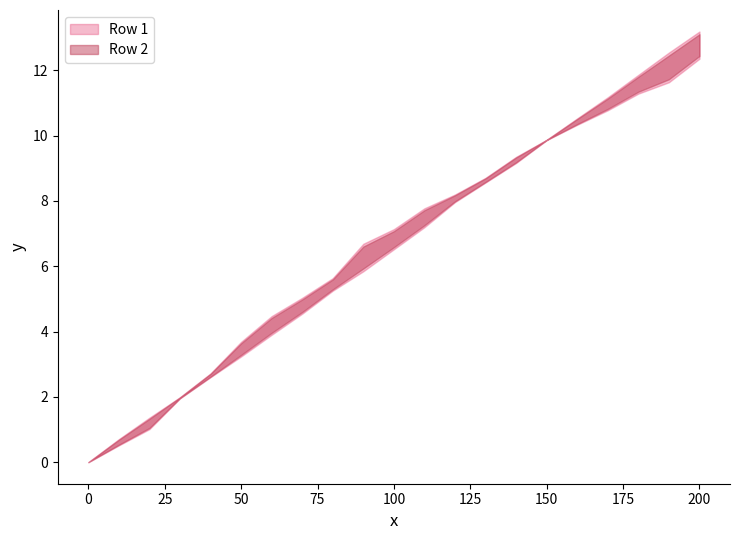

List the series in order of their overall mean, lowest first.

Row 1, Row 2